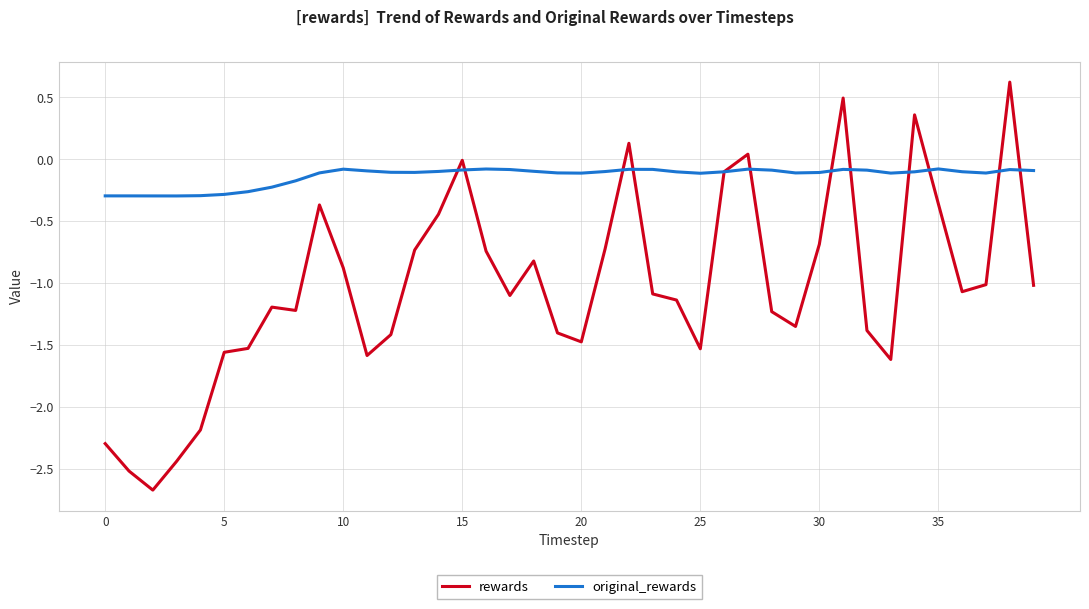

Which series has the largest total across all categories?

original_rewards